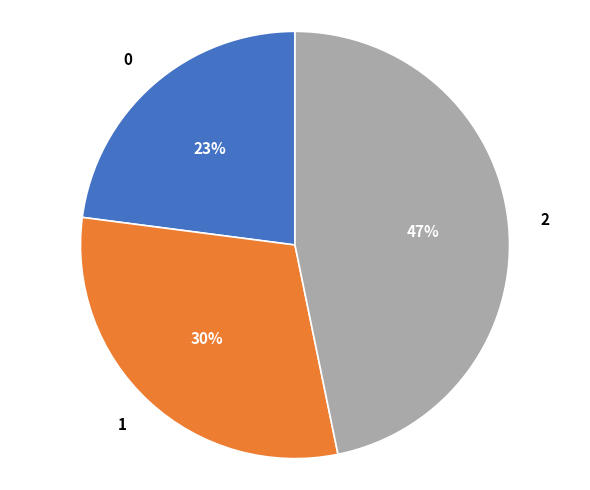

What percentage is the 2 slice, to the nearest percent?

47%